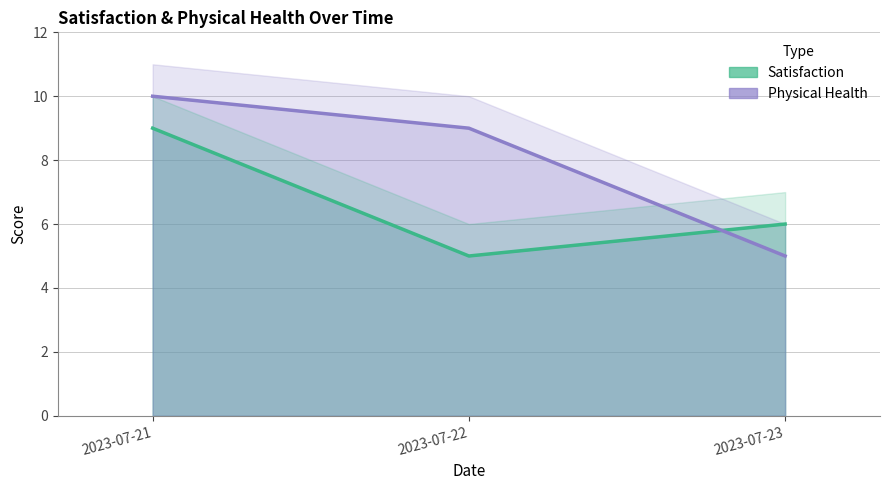

Which category has the lowest value in the Satisfaction series?

2023-07-22